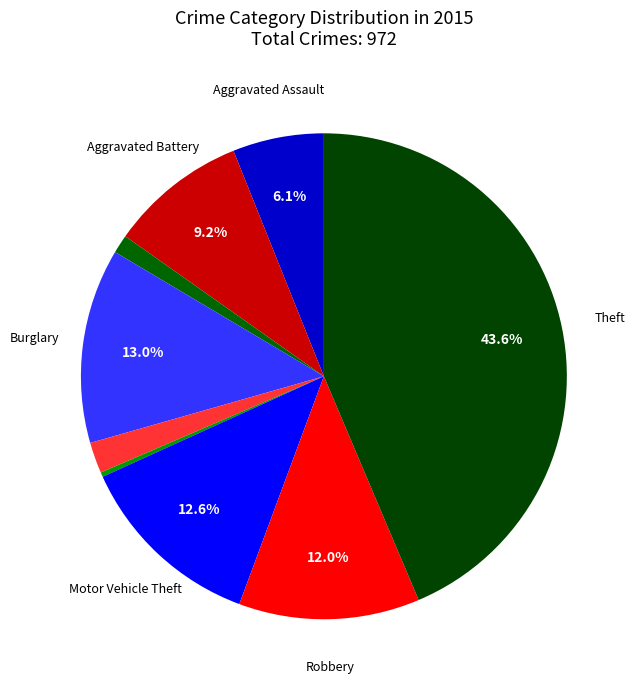

Count the number of slices in the pie.

9